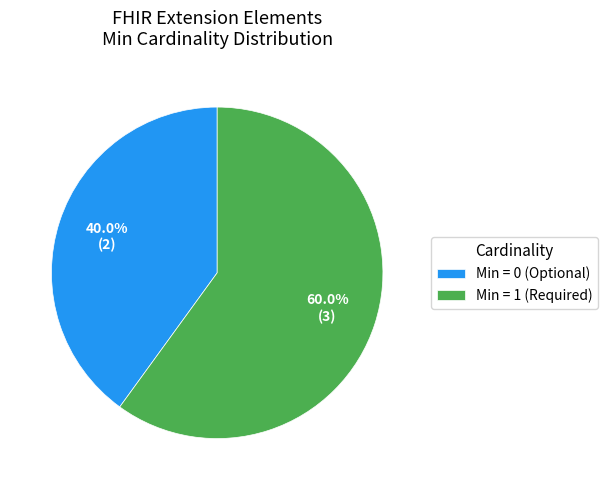

Rank the categories by value from highest to lowest.

Min = 1 (Required), Min = 0 (Optional)